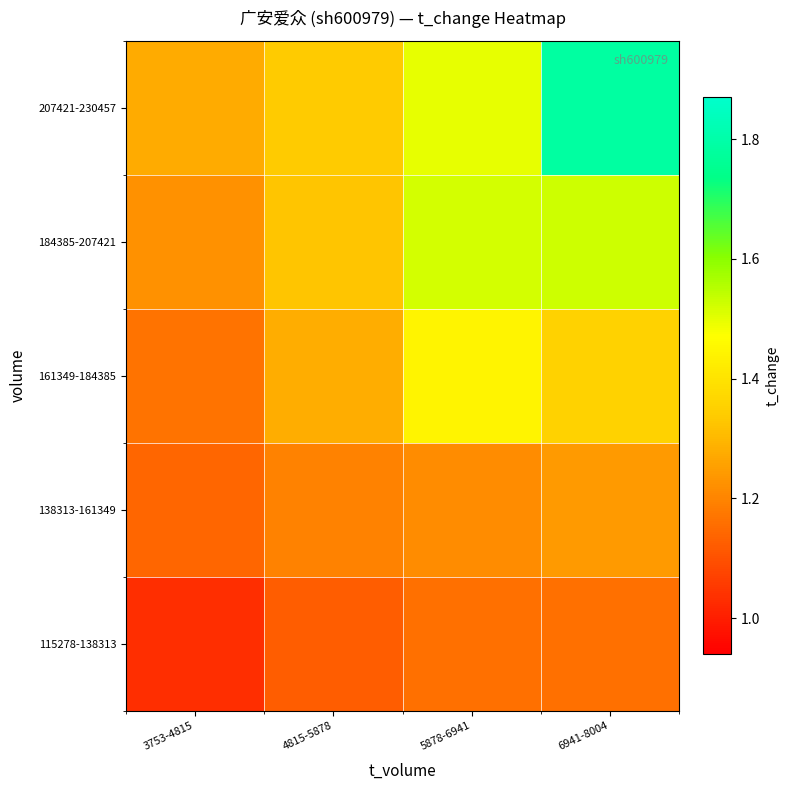

How many series are shown in this chart?

5